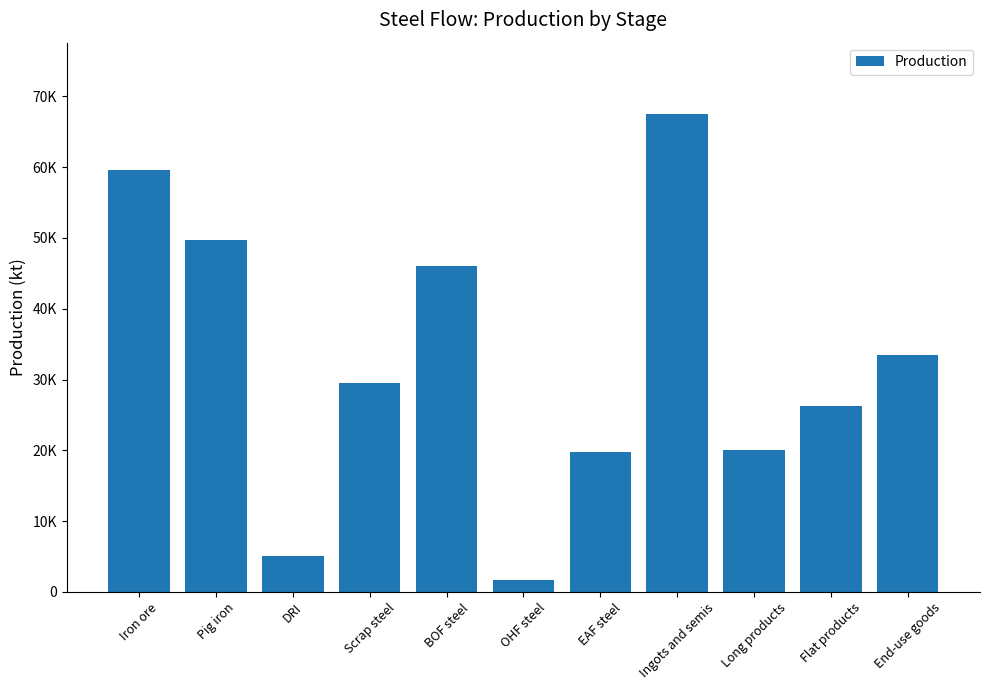

What is the difference between the maximum and minimum values?

65835.4